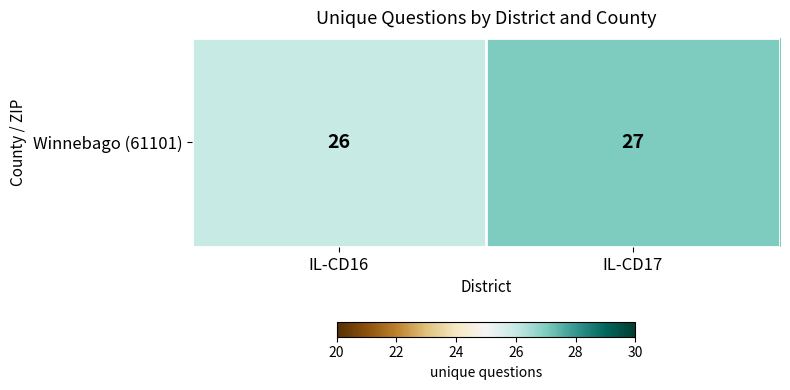

How many data points does each series have?

2